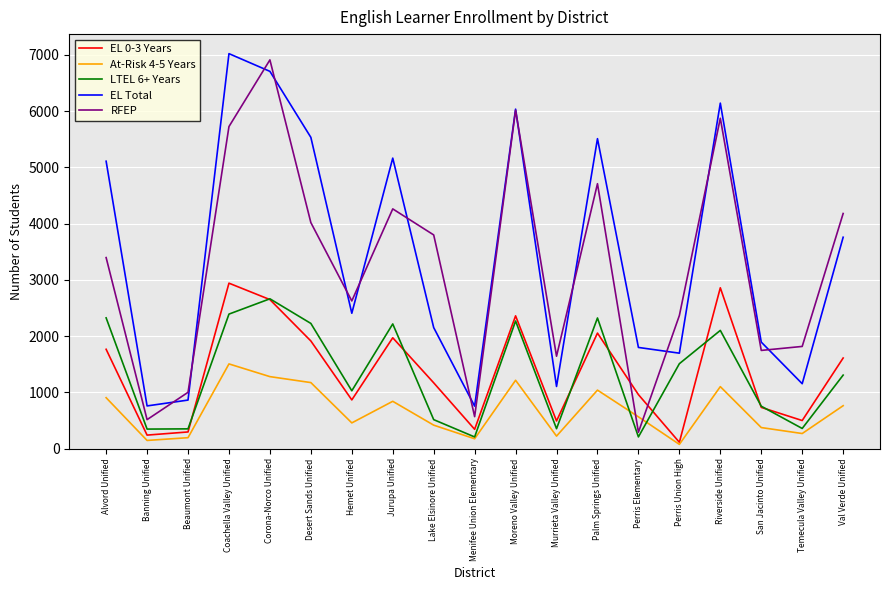

True or false: LTEL 6+ Years and EL Total cross at least once.

False